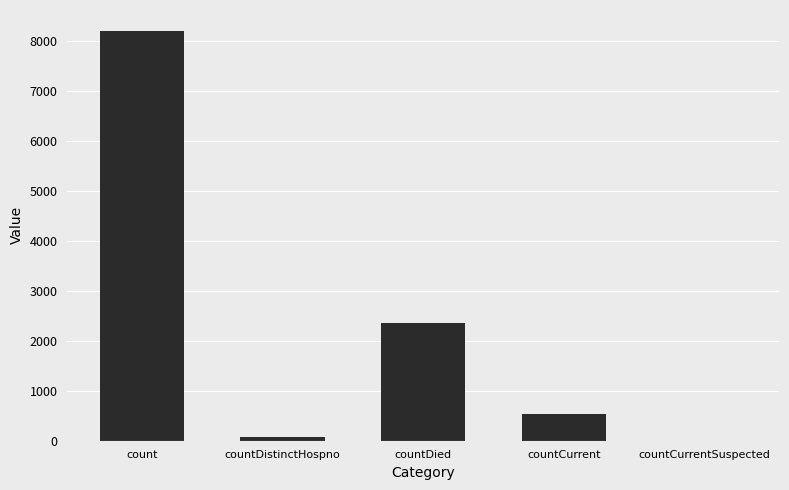

What is the change in value from count to countCurrentSuspected?

-8213